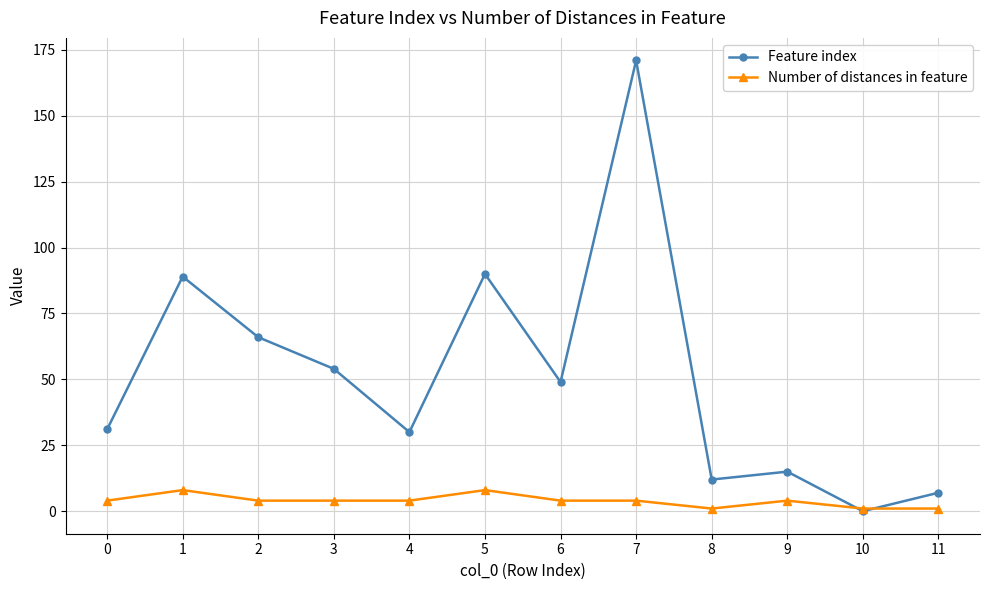

Count the number of categories in the chart.

12